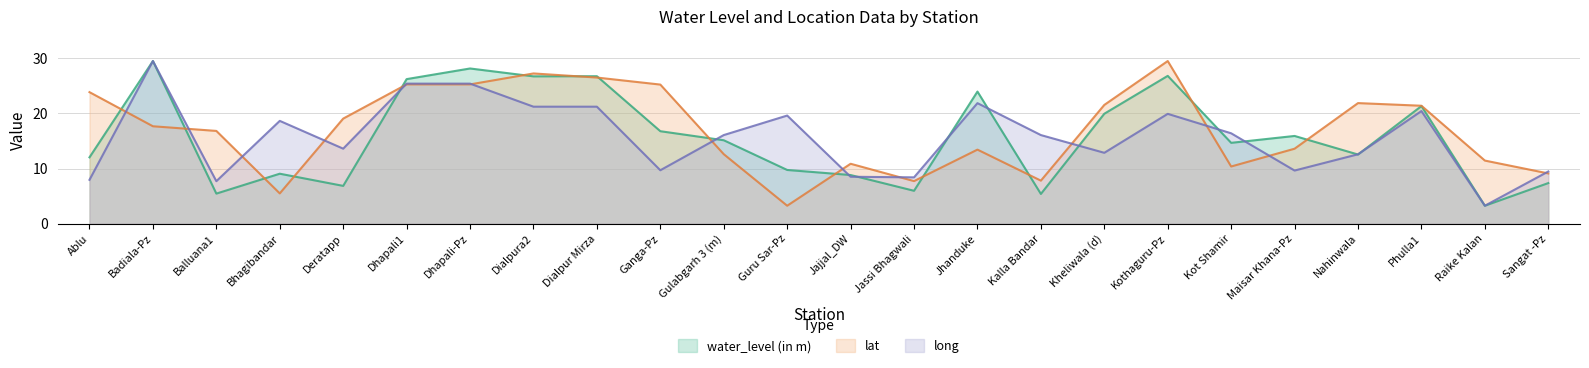

Is it true that water_level (in m) equals 32.2 at Kheliwala (d)?

False